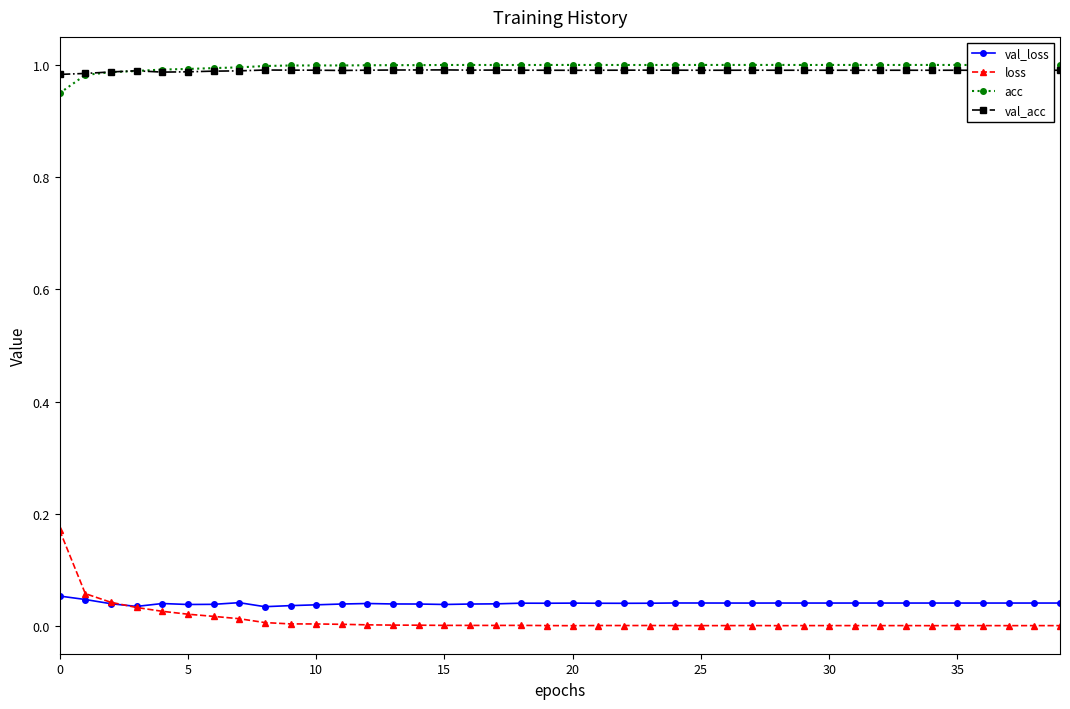

True or false: loss has more than 1 points higher than both neighbors.

True